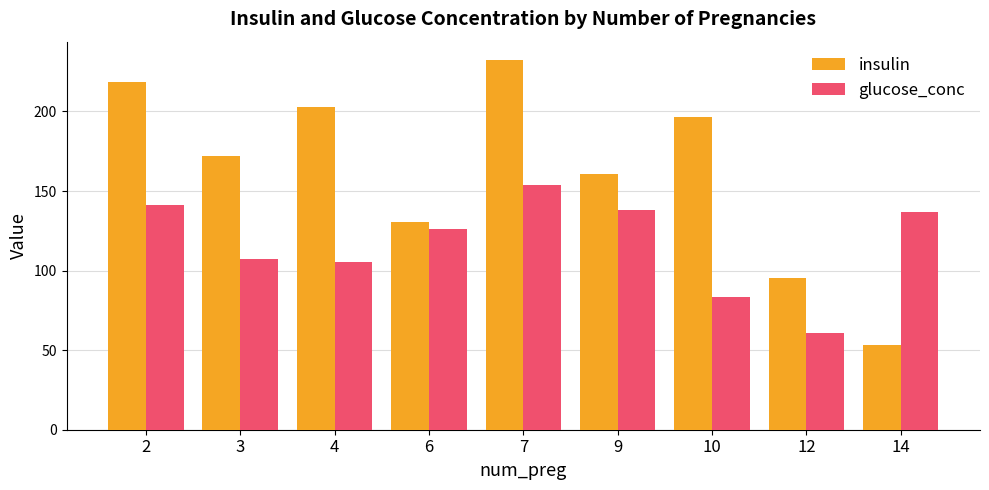

What is the spread (max minus min) of values at 6?

4.7